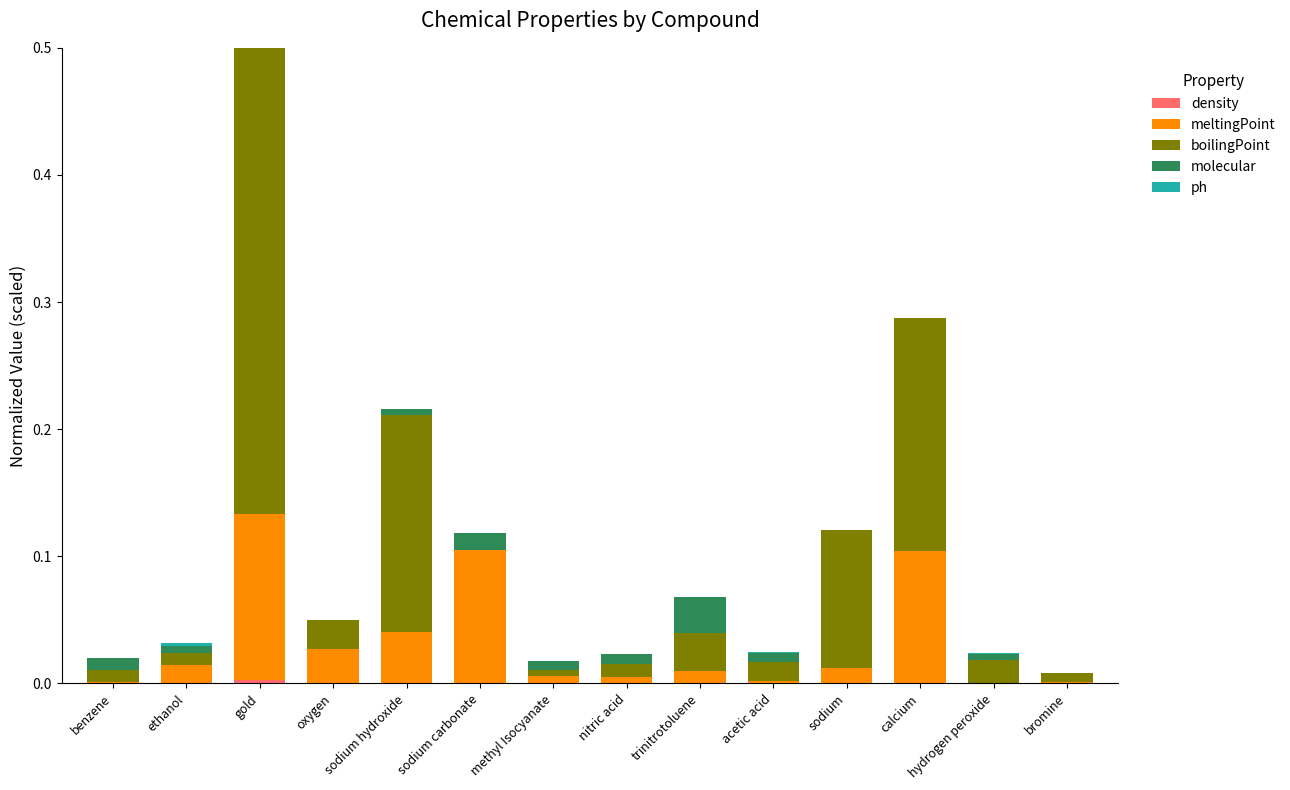

At which category is the sum across all series the highest?

gold